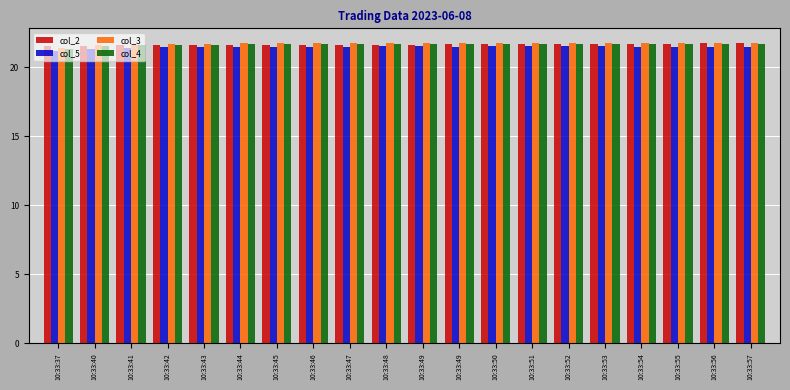

What is the sum of the col_3 values at 10:33:40 and 10:33:46?

43.4